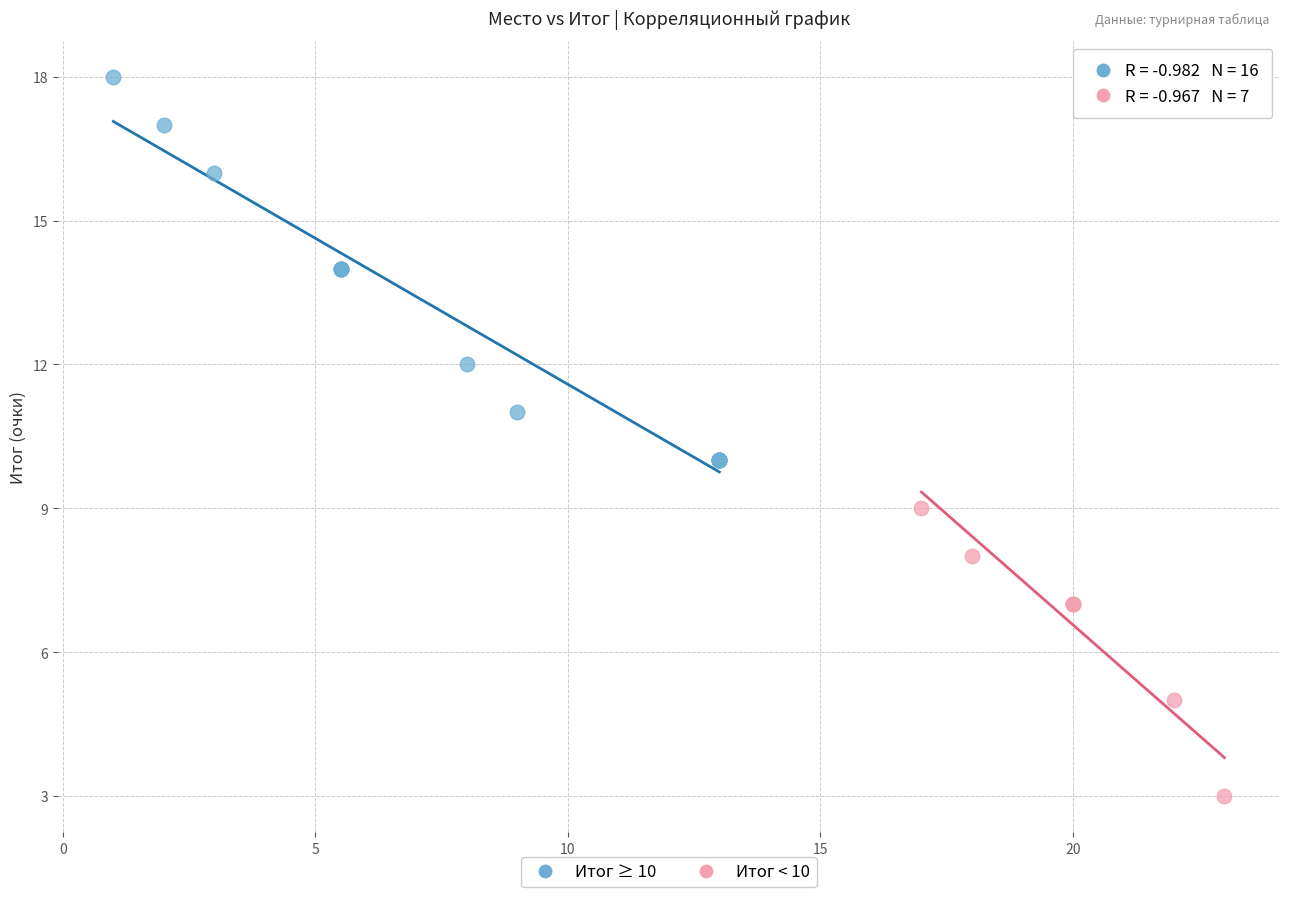

Which series has the widest spread of Y values?

Итог ≥ 10